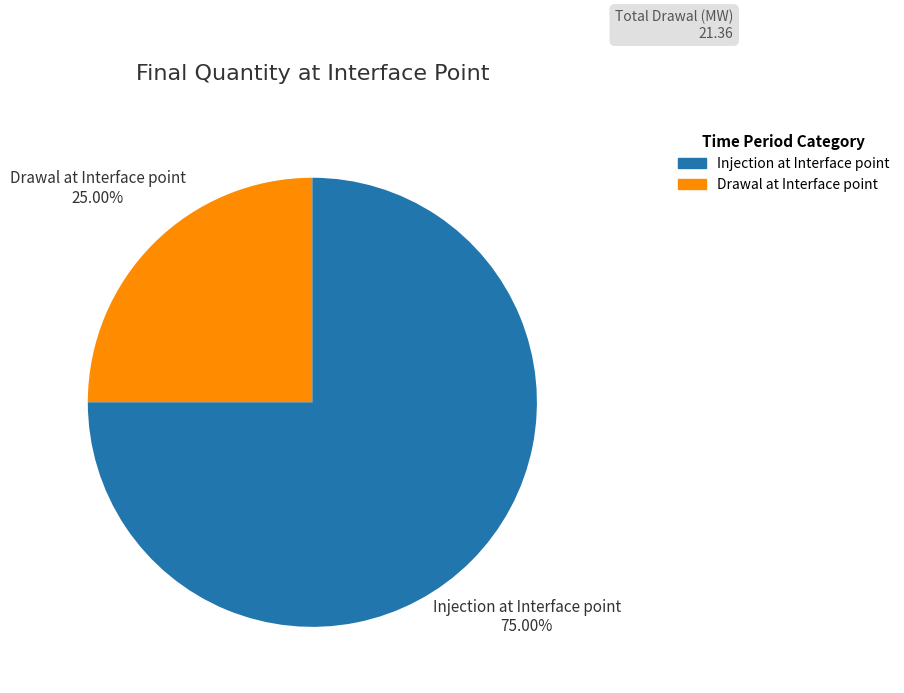

Rank the categories by value from highest to lowest.

Injection at Interface point, Drawal at Interface point